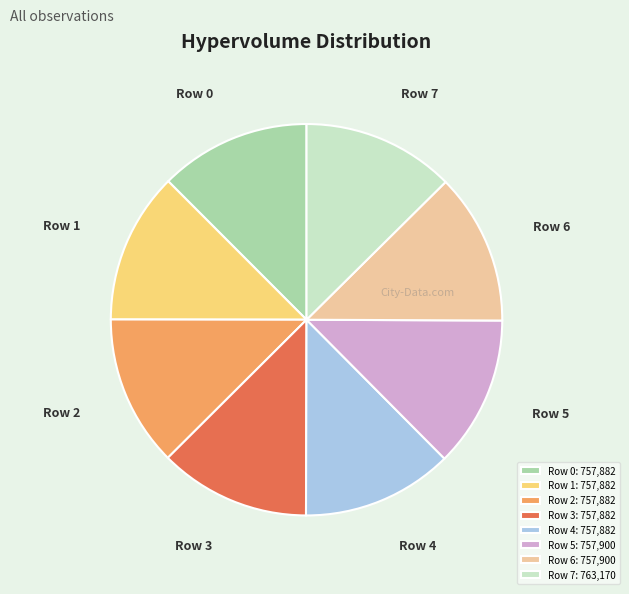

Is the sum of Row 0 and Row 3 greater than half?

No